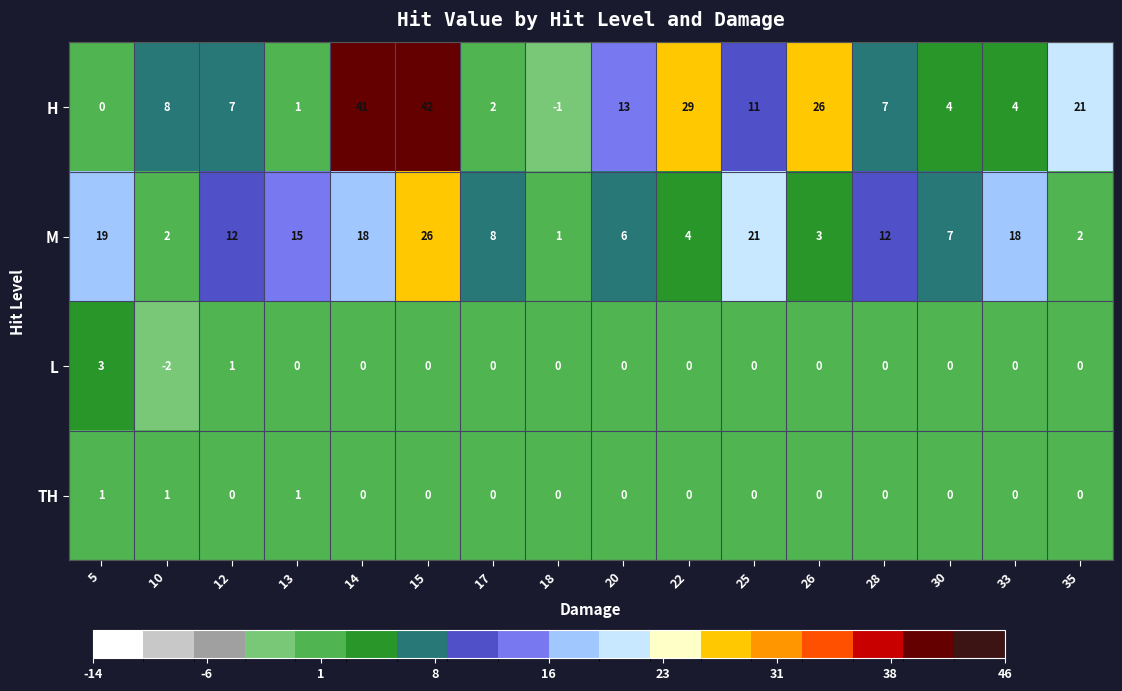

Which series has the largest total across all categories?

H